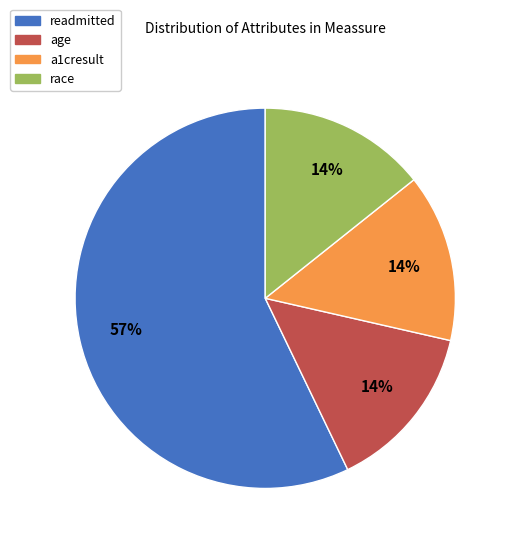

To the nearest percent, what percentage of the pie is age?

14%